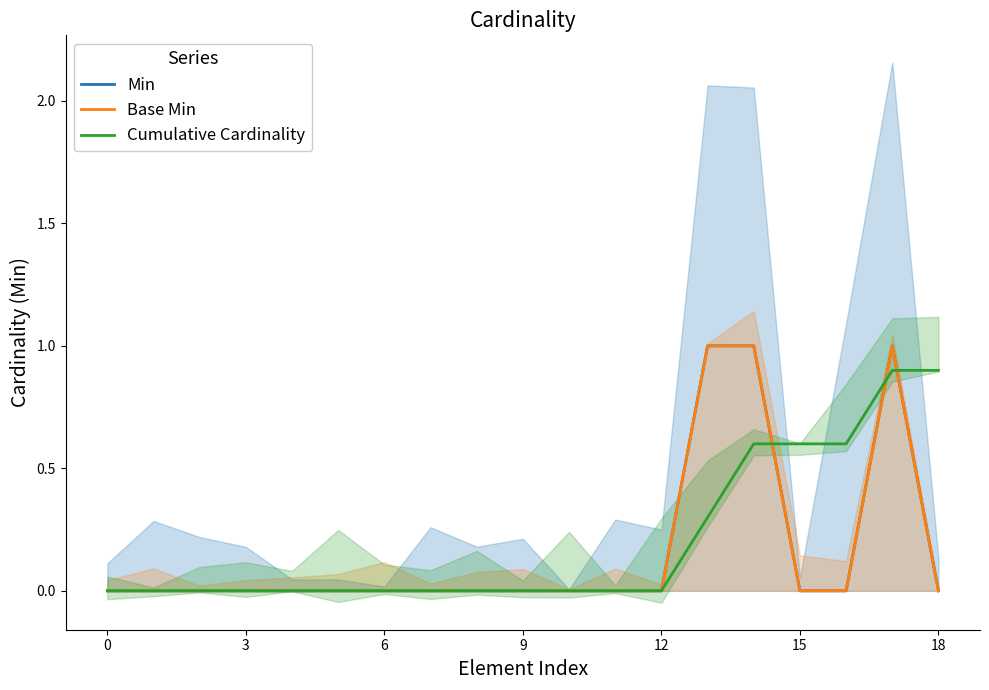

Is it true that Min equals 0.0 at 7?

True